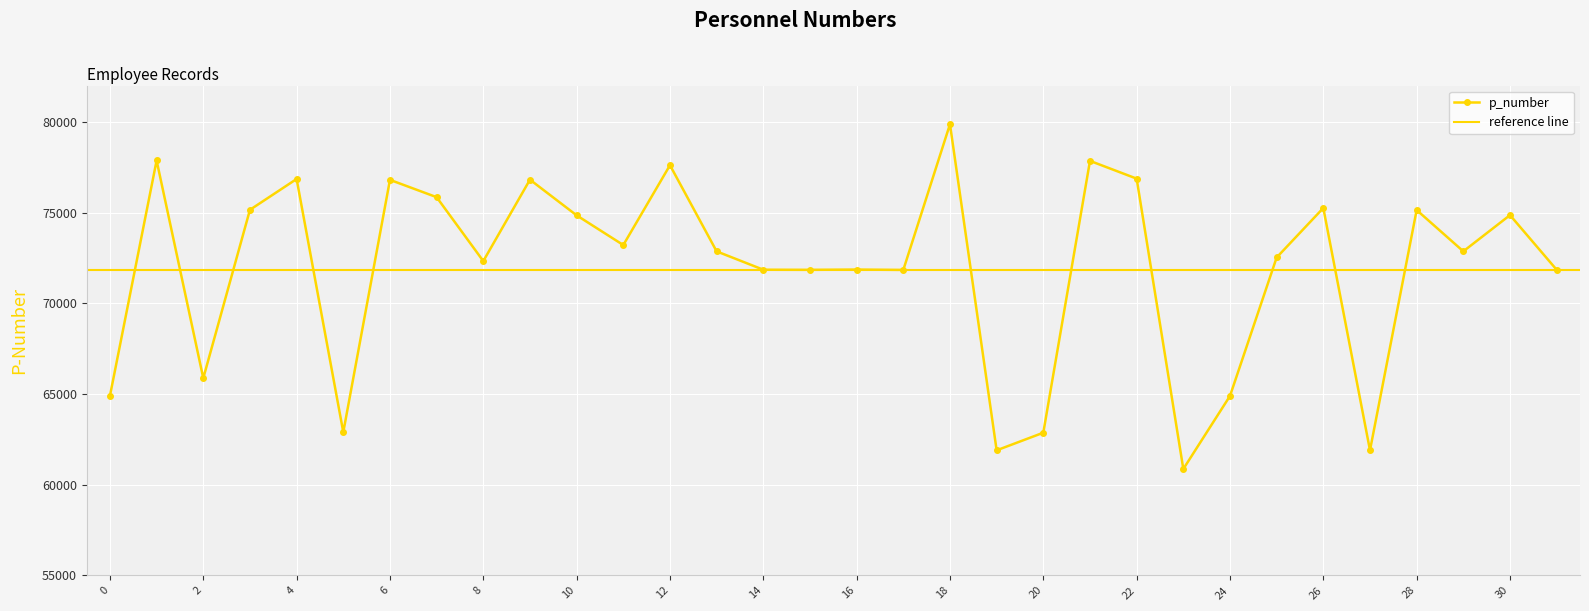

Reading right to left, extract all data points from this chart.

71845	74857	72862	75138	61895	75250	72523	64890	60865	76869	77848	62864	61893	79869	71837	71857	71842	71848	72860	77609	73209	74846	76812	72324	75847	76802	62893	76849	75151	65869	77869	64895